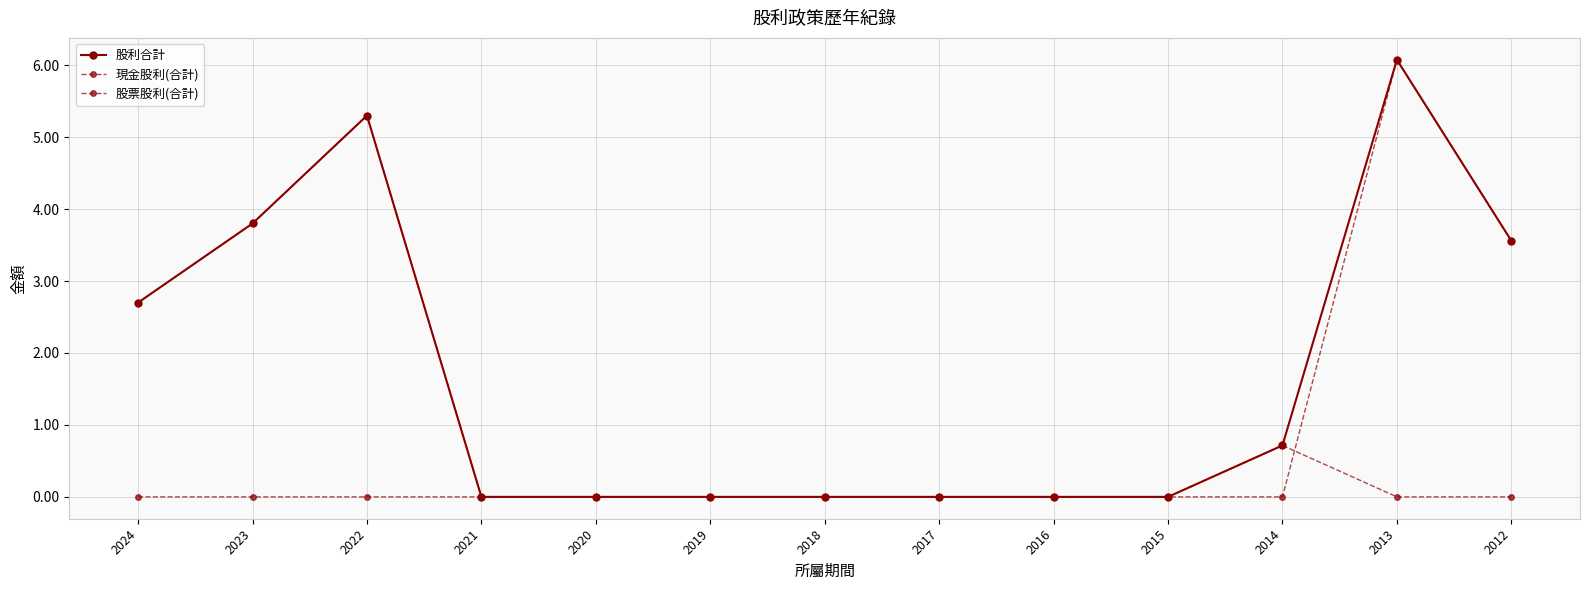

At which label is 股利合計 closest to 3?

2024